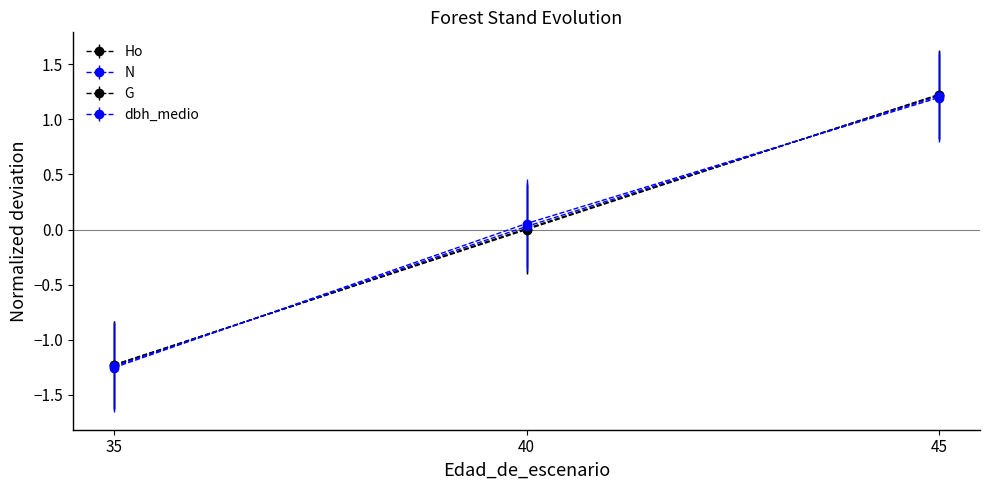

The value of dbh_medio at 45 is 1.2. True or false?

True